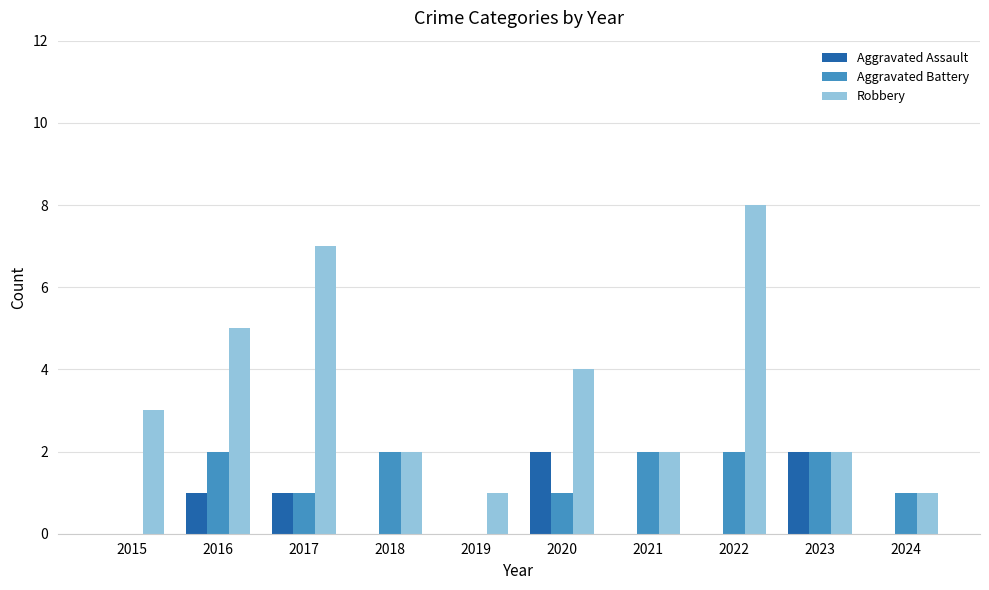

Reading left to right, what are all the values shown in this chart?

Aggravated Assault: 2015=0	2016=1	2017=1	2018=0	2019=0	2020=2	2021=0	2022=0	2023=2	2024=0
Aggravated Battery: 2015=0	2016=2	2017=1	2018=2	2019=0	2020=1	2021=2	2022=2	2023=2	2024=1
Robbery: 2015=3	2016=5	2017=7	2018=2	2019=1	2020=4	2021=2	2022=8	2023=2	2024=1